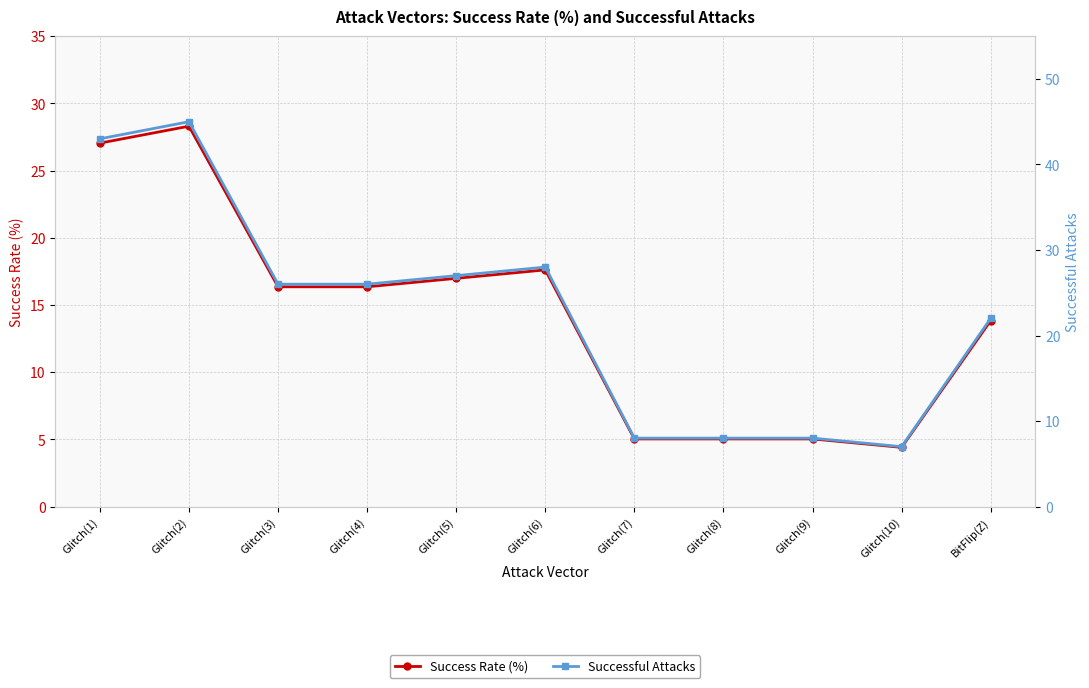

What is the label of the 1st point from the left?

Glitch(1)